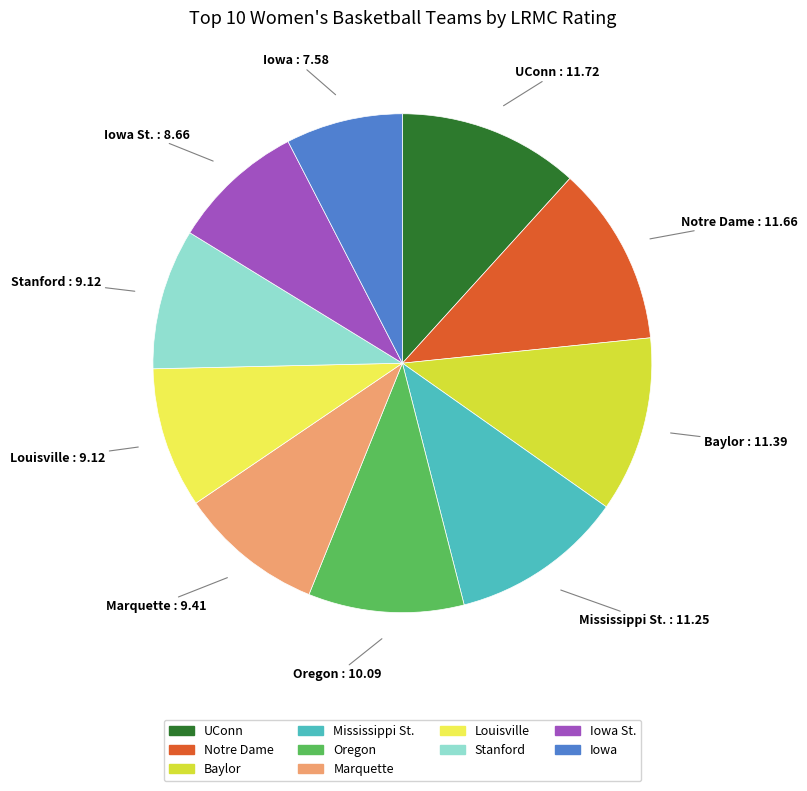

Does any single category account for the majority?

No